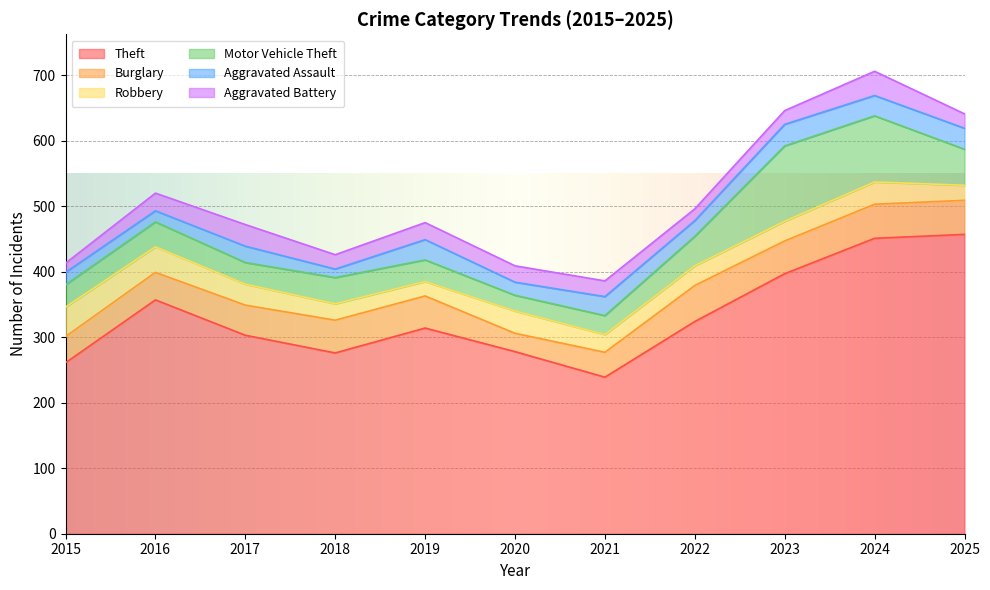

Which series has the largest total across all categories?

Theft